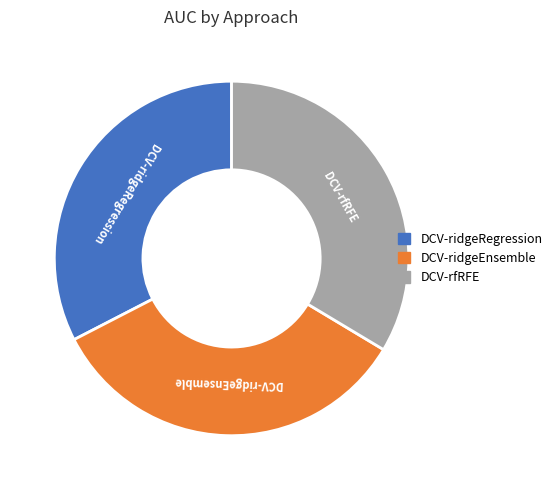

True or false: DCV-ridgeEnsemble accounts for 24% of the total.

False